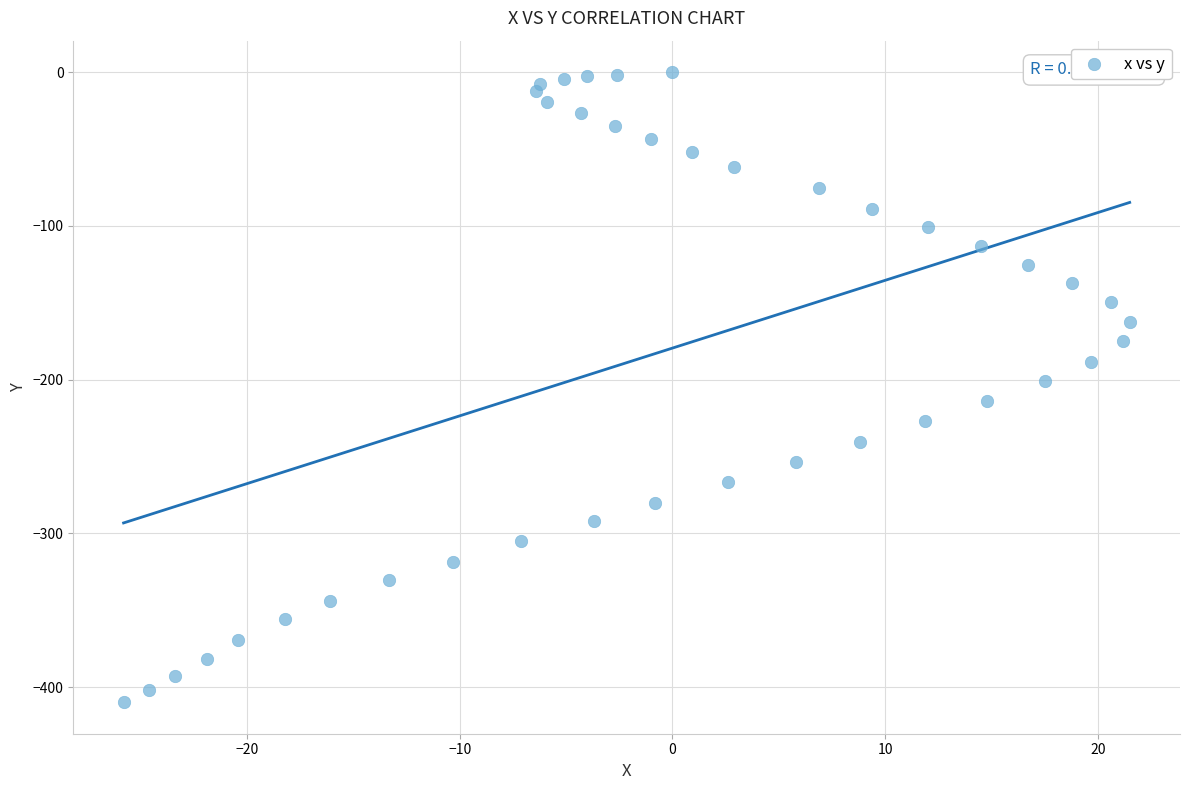

What is the range of Y values (max minus min)?

409.9